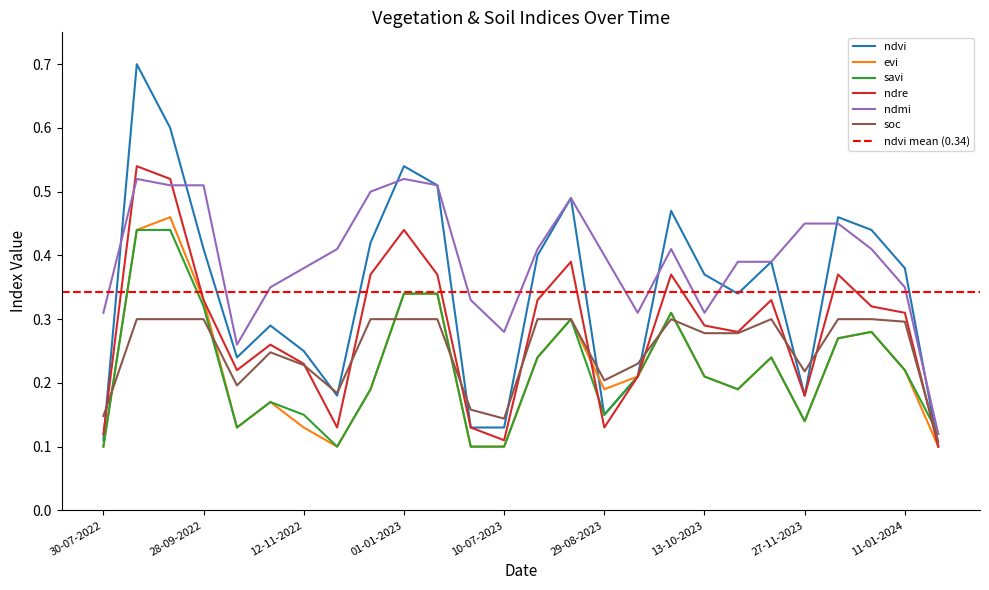

Reading left to right, extract all data points from this chart.

ndvi: 0.1	0.7	0.6	0.4	0.2	0.3	0.2	0.2	0.4	0.5	0.5	0.1	0.1	0.4	0.5	0.1	0.2	0.5	0.4	0.3	0.4	0.2	0.5	0.4	0.4	0.1
evi: 0.1	0.4	0.5	0.3	0.1	0.2	0.1	0.1	0.2	0.3	0.3	0.1	0.1	0.2	0.3	0.2	0.2	0.3	0.2	0.2	0.2	0.1	0.3	0.3	0.2	0.1
savi: 0.1	0.4	0.4	0.3	0.1	0.2	0.1	0.1	0.2	0.3	0.3	0.1	0.1	0.2	0.3	0.1	0.2	0.3	0.2	0.2	0.2	0.1	0.3	0.3	0.2	0.1
ndre: 0.1	0.5	0.5	0.3	0.2	0.3	0.2	0.1	0.4	0.4	0.4	0.1	0.1	0.3	0.4	0.1	0.2	0.4	0.3	0.3	0.3	0.2	0.4	0.3	0.3	0.1
ndmi: 0.3	0.5	0.5	0.5	0.3	0.3	0.4	0.4	0.5	0.5	0.5	0.3	0.3	0.4	0.5	0.4	0.3	0.4	0.3	0.4	0.4	0.5	0.5	0.4	0.3	0.1
soc: 0.1	0.3	0.3	0.3	0.2	0.2	0.2	0.2	0.3	0.3	0.3	0.2	0.1	0.3	0.3	0.2	0.2	0.3	0.3	0.3	0.3	0.2	0.3	0.3	0.3	0.1